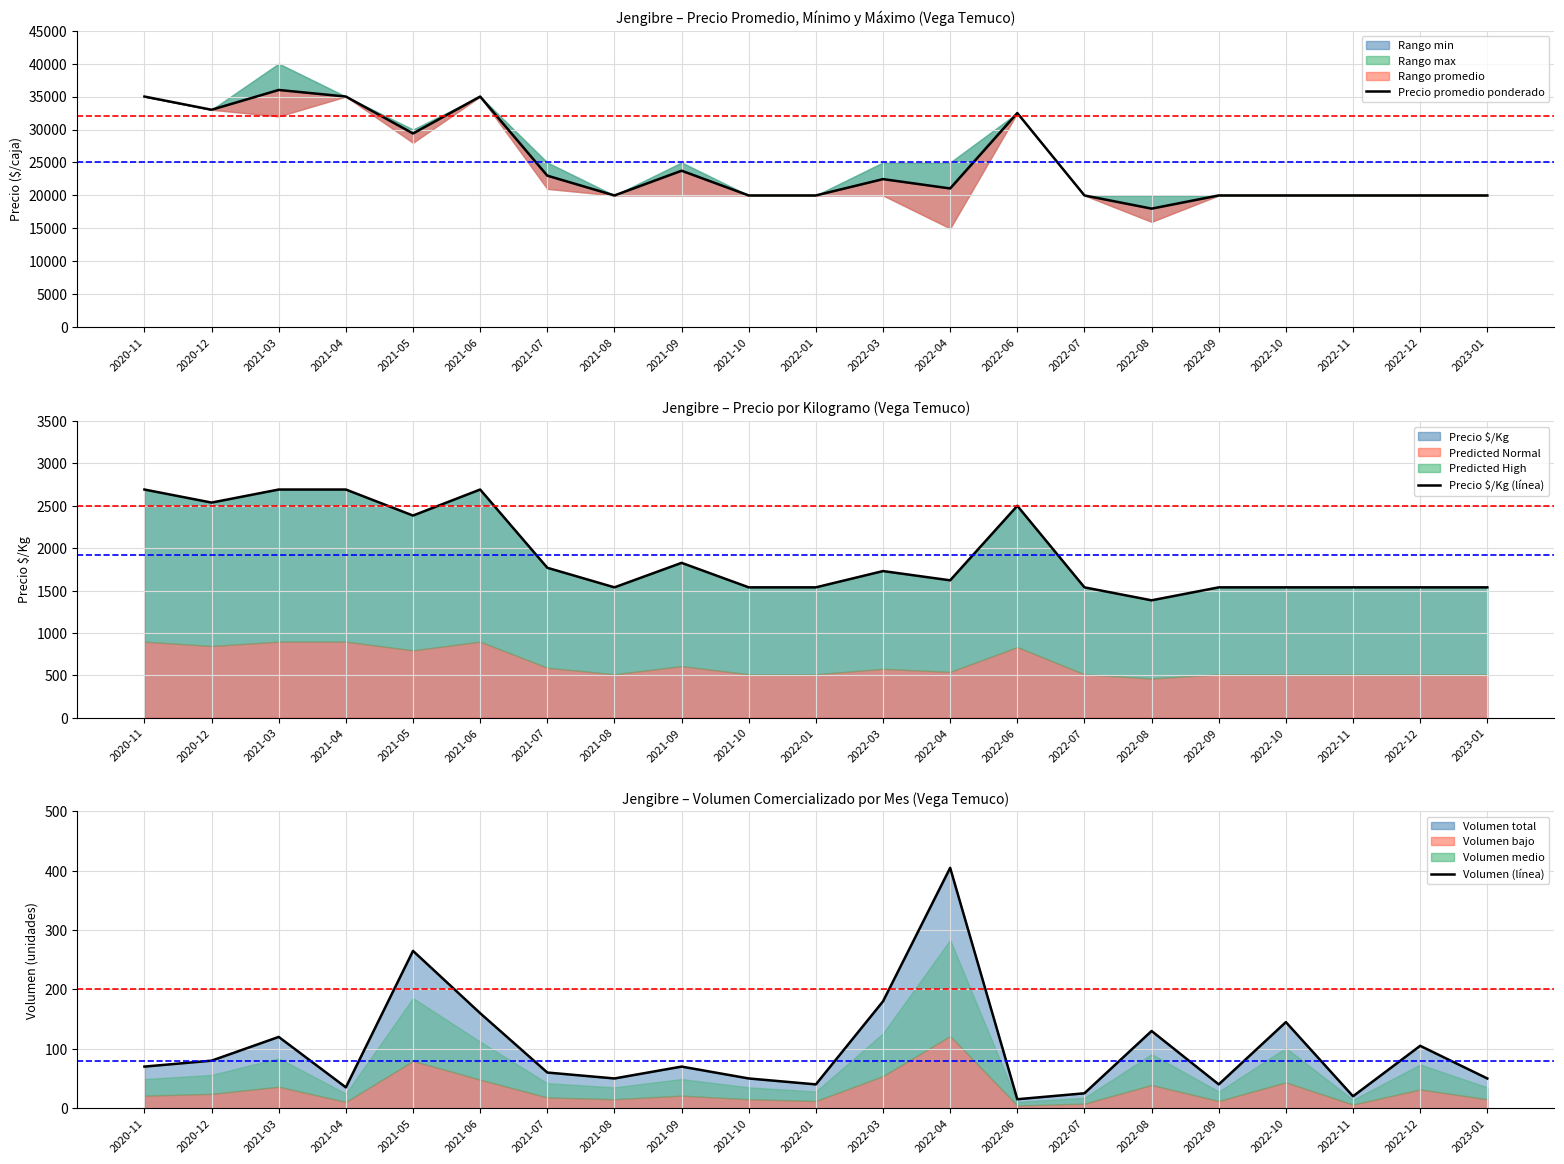

Reading left to right, transcribe all the data shown in this chart.

Precio promedio ponderado (línea): 2020-11=35000	2020-12=33000	2021-03=36000	2021-04=35000	2021-05=29400	2021-06=35000	2021-07=23000	2021-08=20000	2021-09=23750	2021-10=20000	2022-01=20000	2022-03=22477	2022-04=21060	2022-06=32500	2022-07=20000	2022-08=18000	2022-09=20000	2022-10=20000	2022-11=20000	2022-12=20000	2023-01=20000
Precio $/Kg (línea): 2020-11=2692	2020-12=2538	2021-03=2692	2021-04=2692	2021-05=2385	2021-06=2692	2021-07=1769	2021-08=1538	2021-09=1827	2021-10=1538	2022-01=1538	2022-03=1730	2022-04=1621	2022-06=2500	2022-07=1538	2022-08=1385	2022-09=1538	2022-10=1538	2022-11=1538	2022-12=1538	2023-01=1538
Volumen (línea): 2020-11=70	2020-12=80	2021-03=120	2021-04=35	2021-05=265	2021-06=160	2021-07=60	2021-08=50	2021-09=70	2021-10=50	2022-01=40	2022-03=180	2022-04=405	2022-06=15	2022-07=25	2022-08=130	2022-09=40	2022-10=145	2022-11=20	2022-12=105	2023-01=50